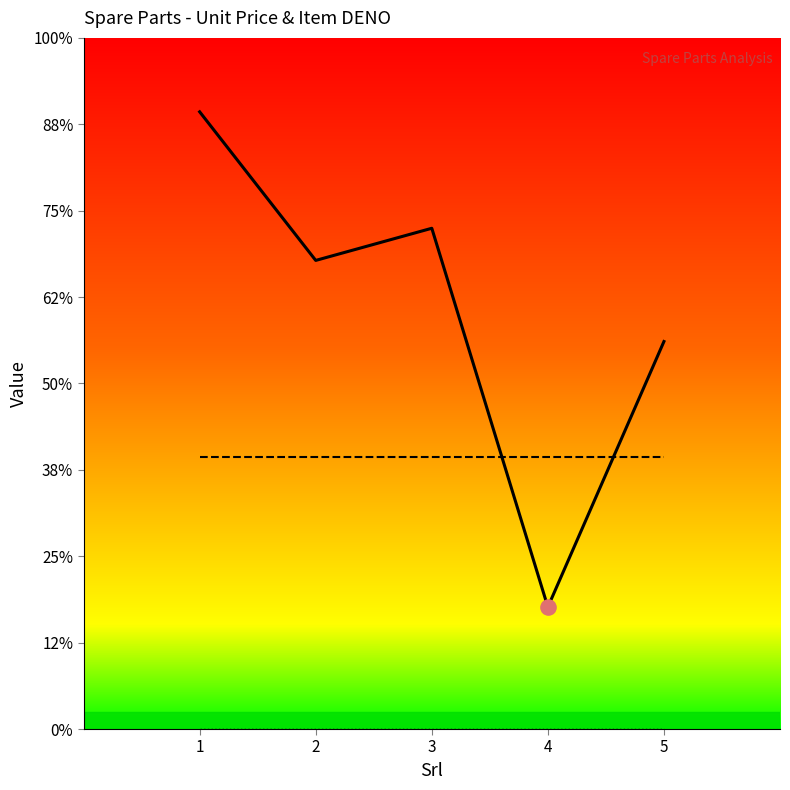

At which category is the sum across all series the highest?

1